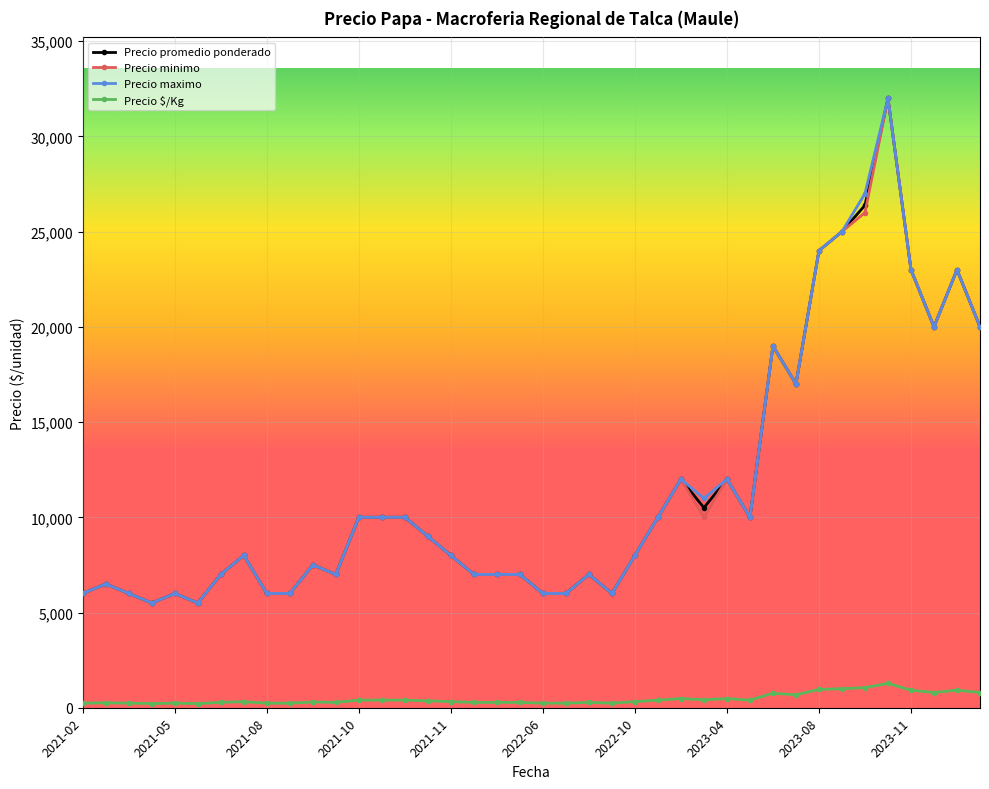

True or false: Precio $/Kg has more than 1 points higher than both neighbors.

True